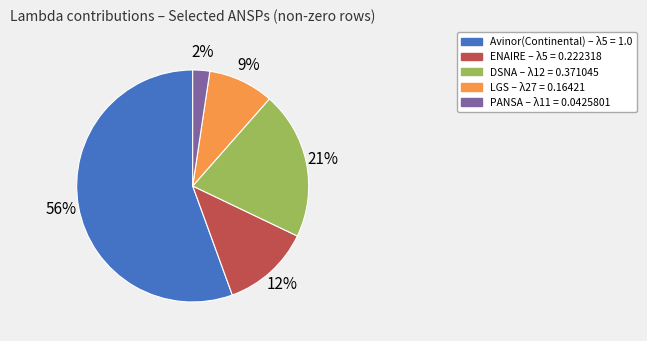

To the nearest percent, what is the average slice percentage?

20%